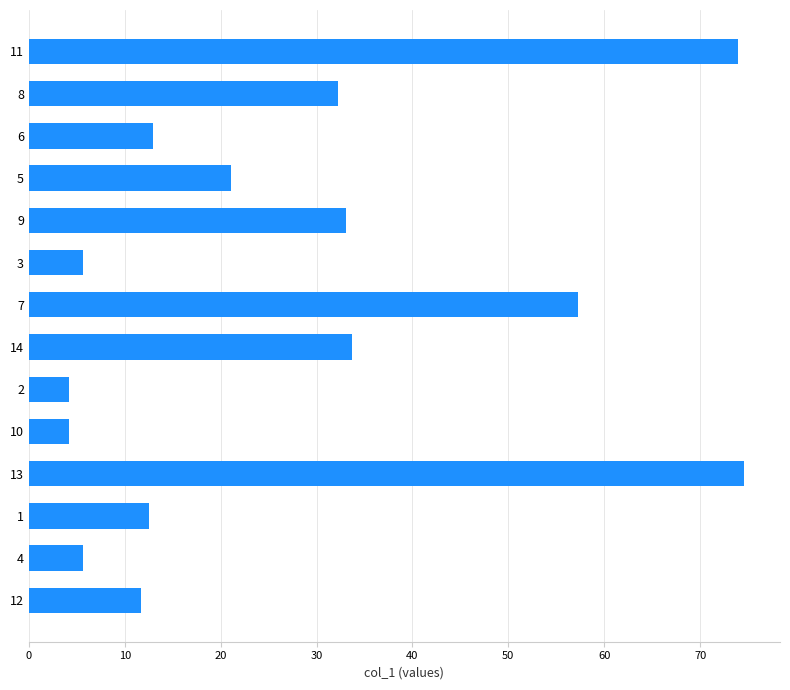

What is the change in value from 10 to 5?

+16.9